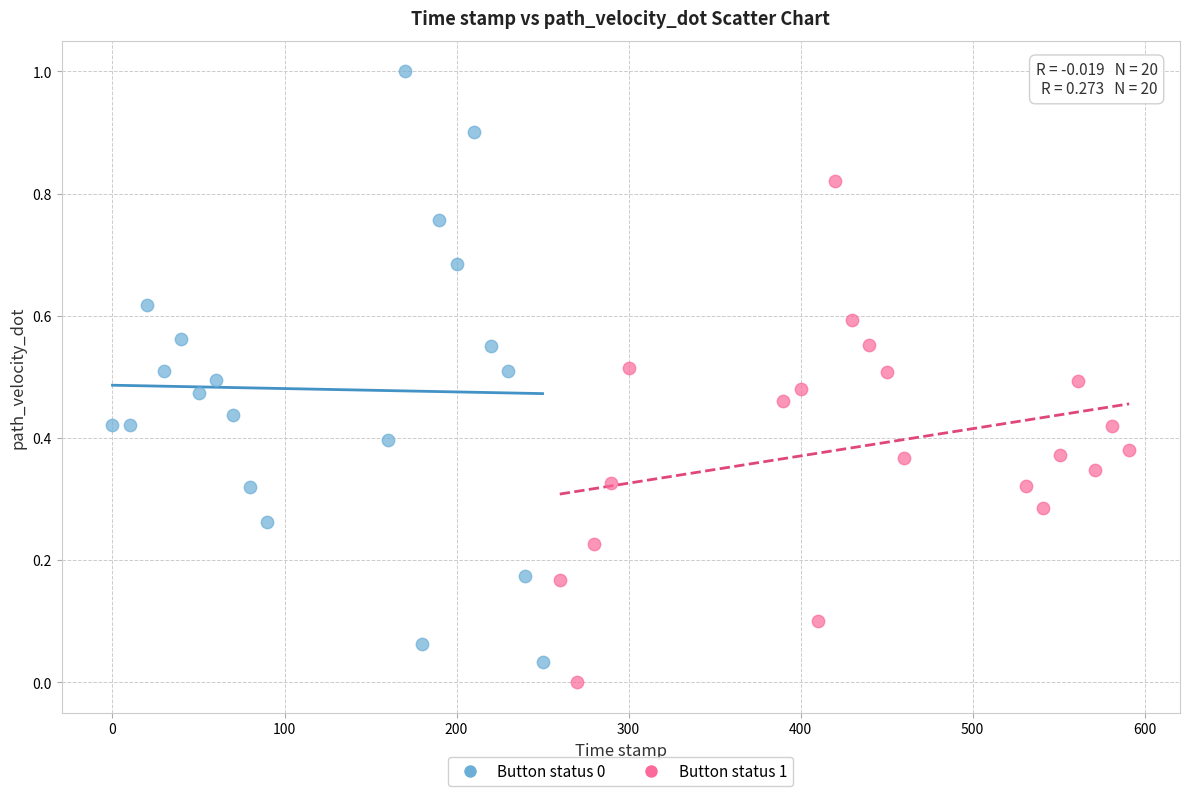

Which series reaches the minimum Y coordinate?

Button status 1